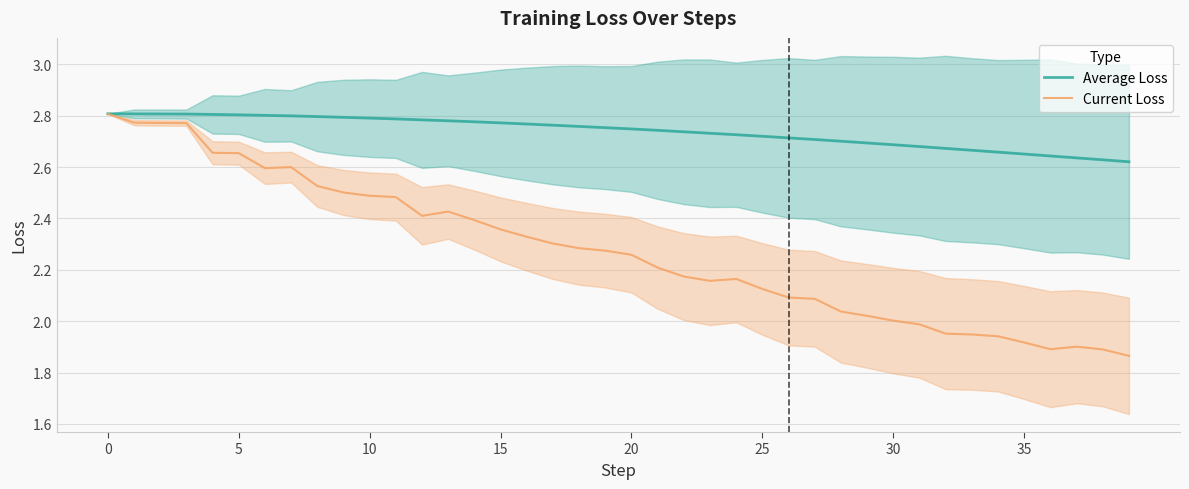

What is the difference between the highest and lowest values at 14?

0.4